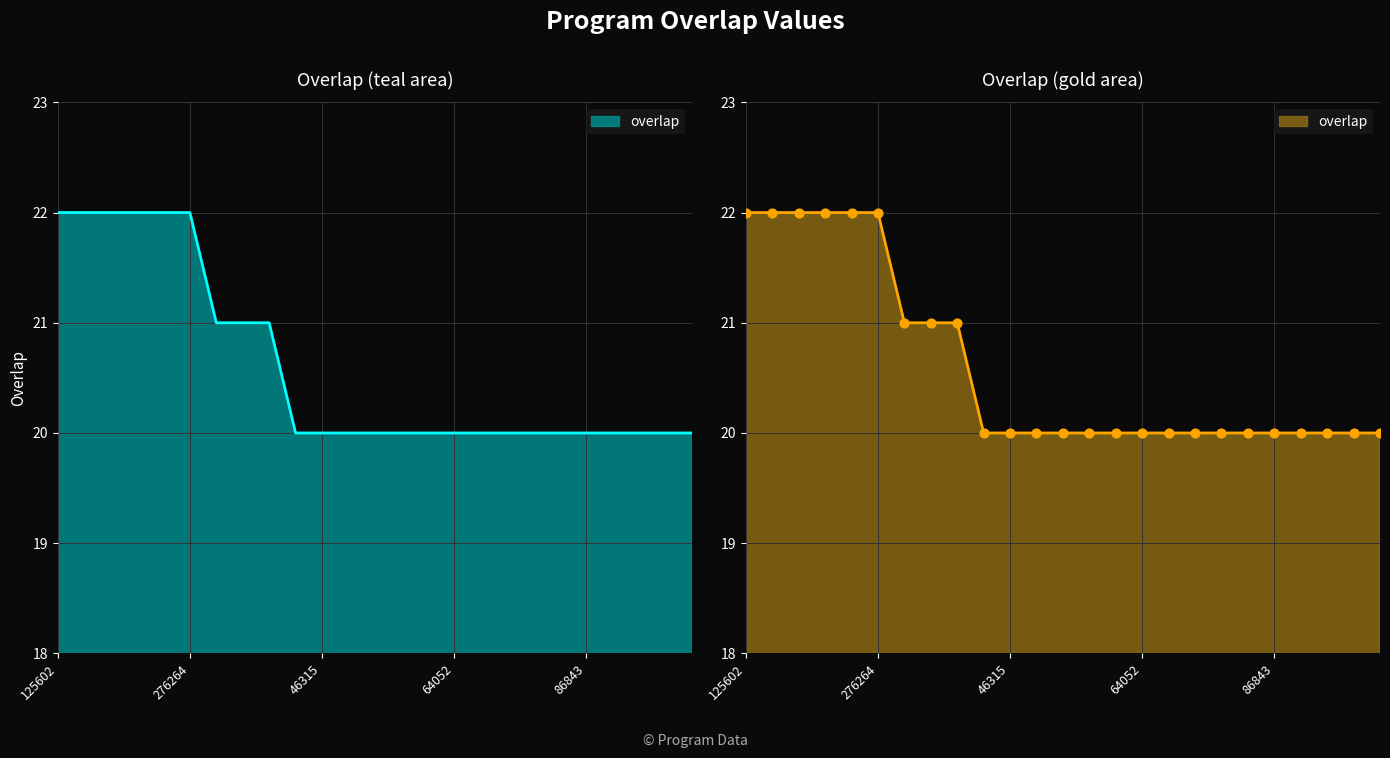

What is the change in value from 276264 to 108181?

-2